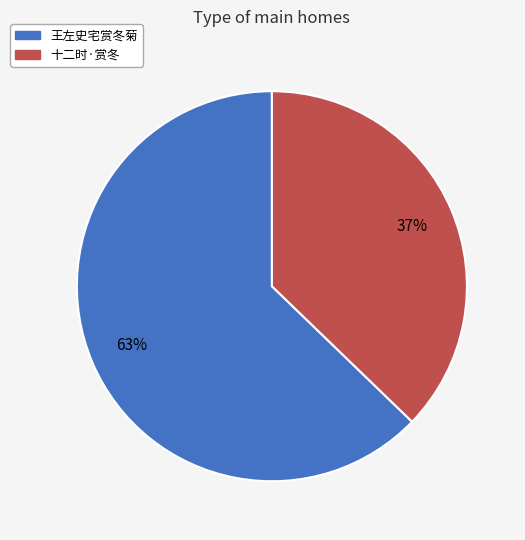

Which has a higher value, 十二时·赏冬 or 王左史宅赏冬菊?

王左史宅赏冬菊